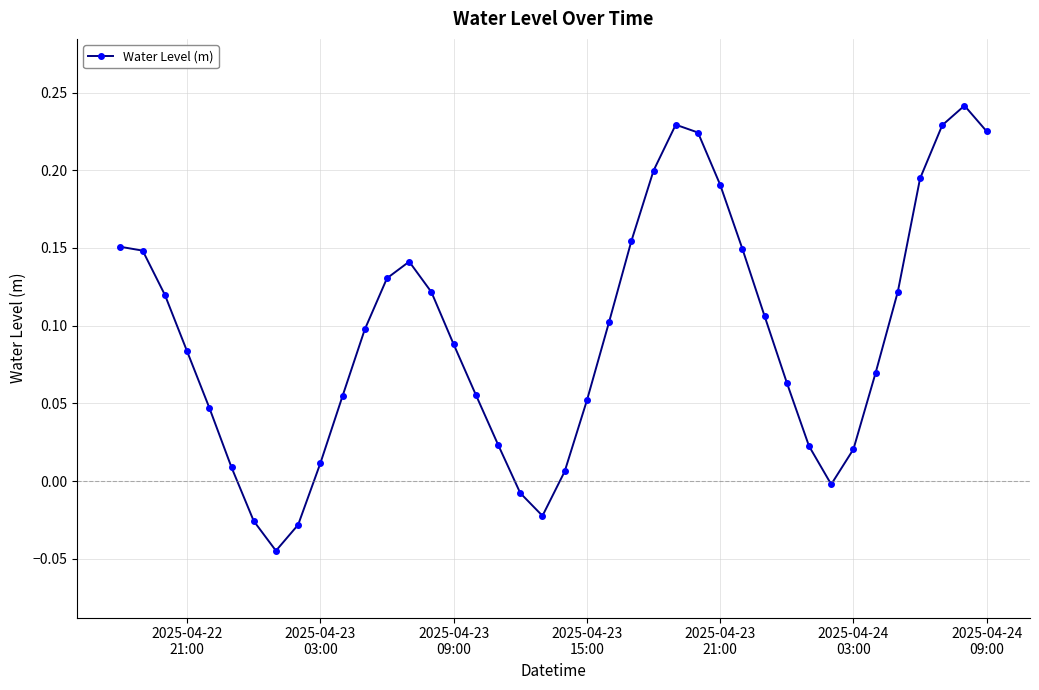

What is the difference between the maximum and minimum values?

0.3